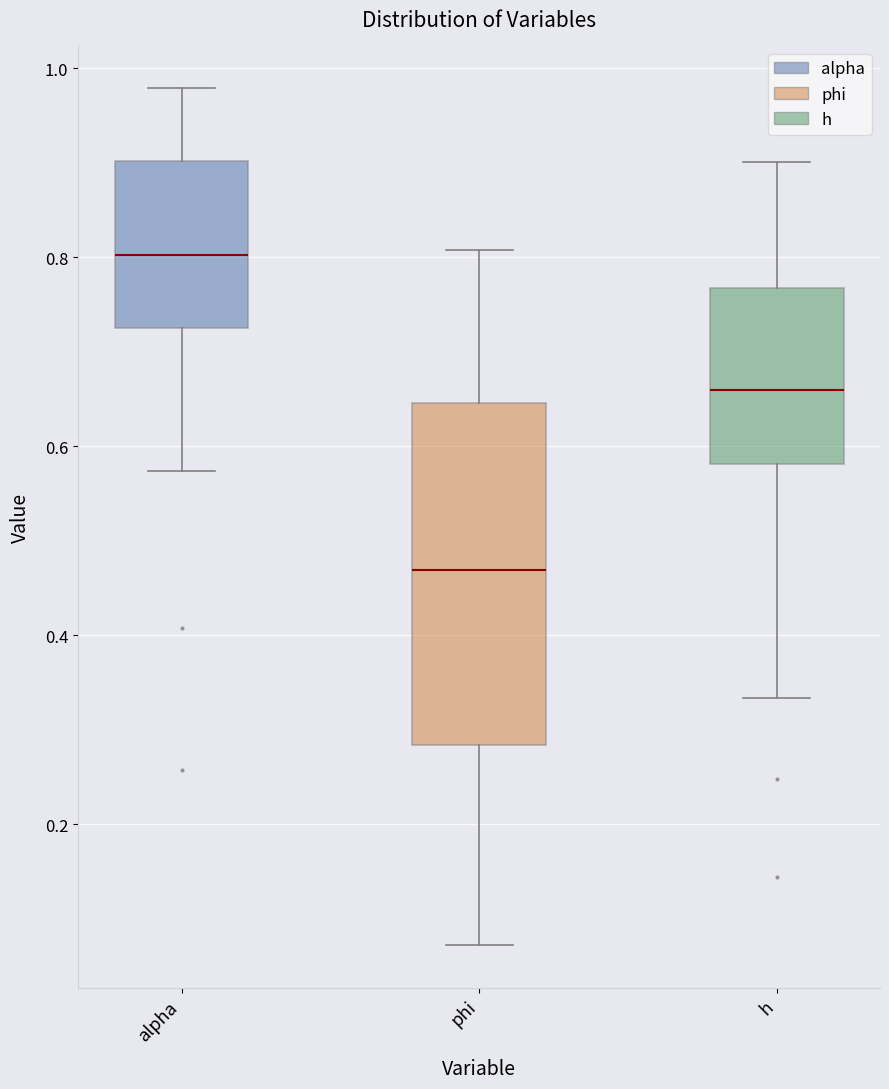

Reading left to right, transcribe this box plot: for each box, give where its median line is, the range the box spans, and where its two whiskers end, as read against the y-axis. The values are not printed on the chart, so give them approximately, as read against the axis.

alpha: median 0.80, box 0.72 to 0.90, whiskers 0.58 to 0.98
phi: median 0.46, box 0.28 to 0.64, whiskers 0.08 to 0.80
h: median 0.66, box 0.58 to 0.76, whiskers 0.34 to 0.90